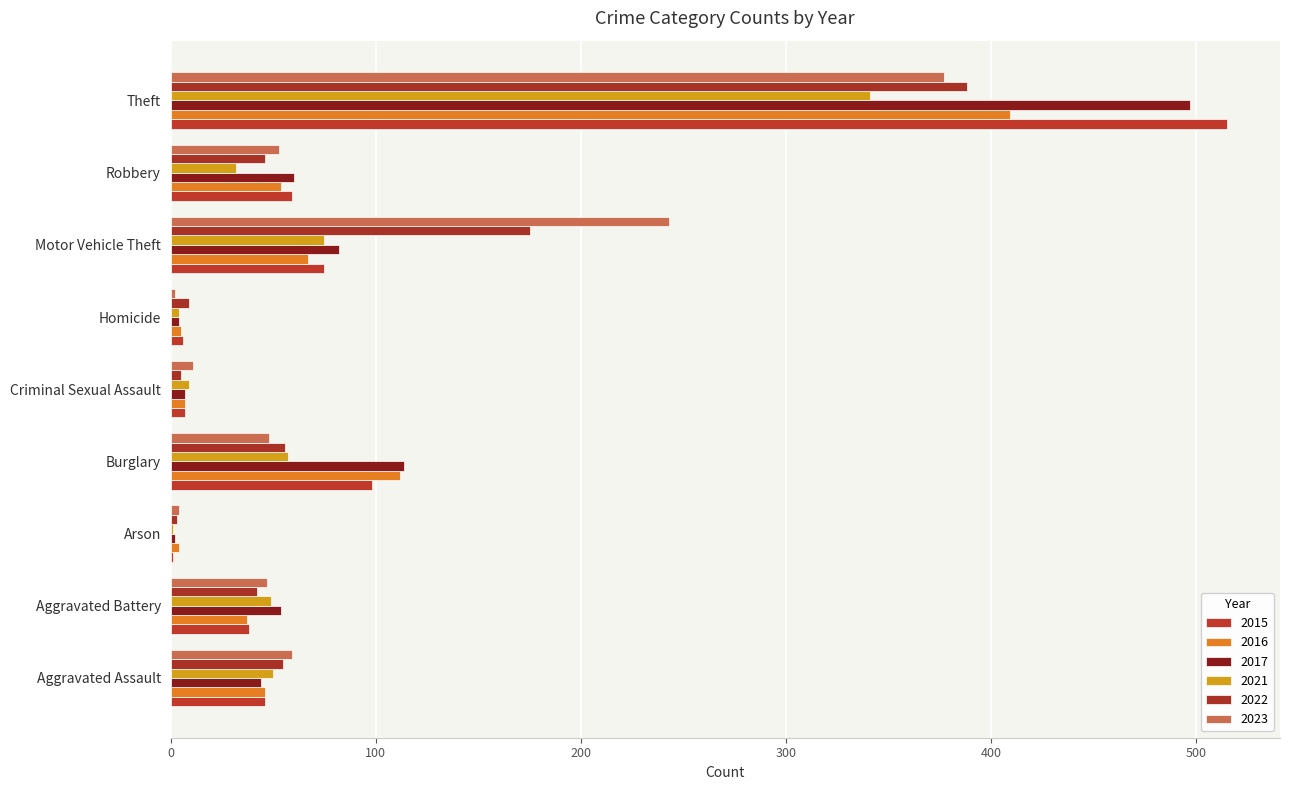

What is the total value across all series at Robbery?

304